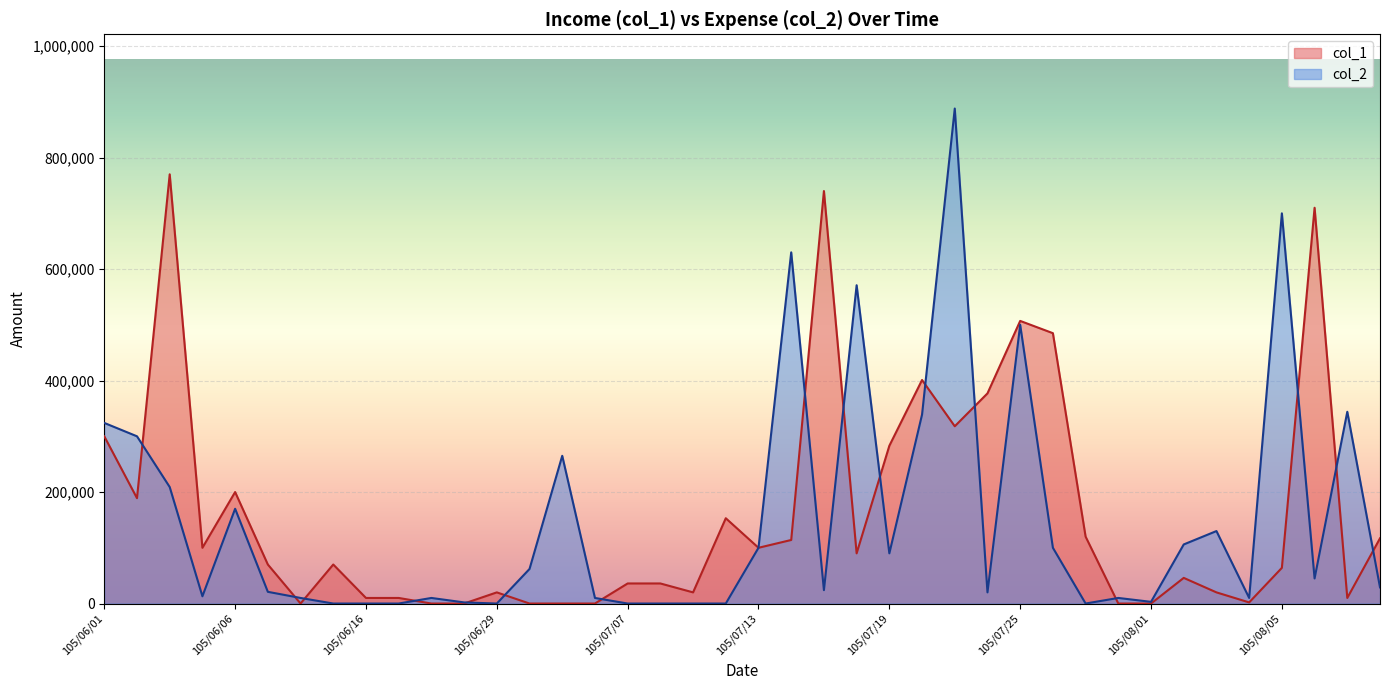

How many lines are shown in the chart?

2